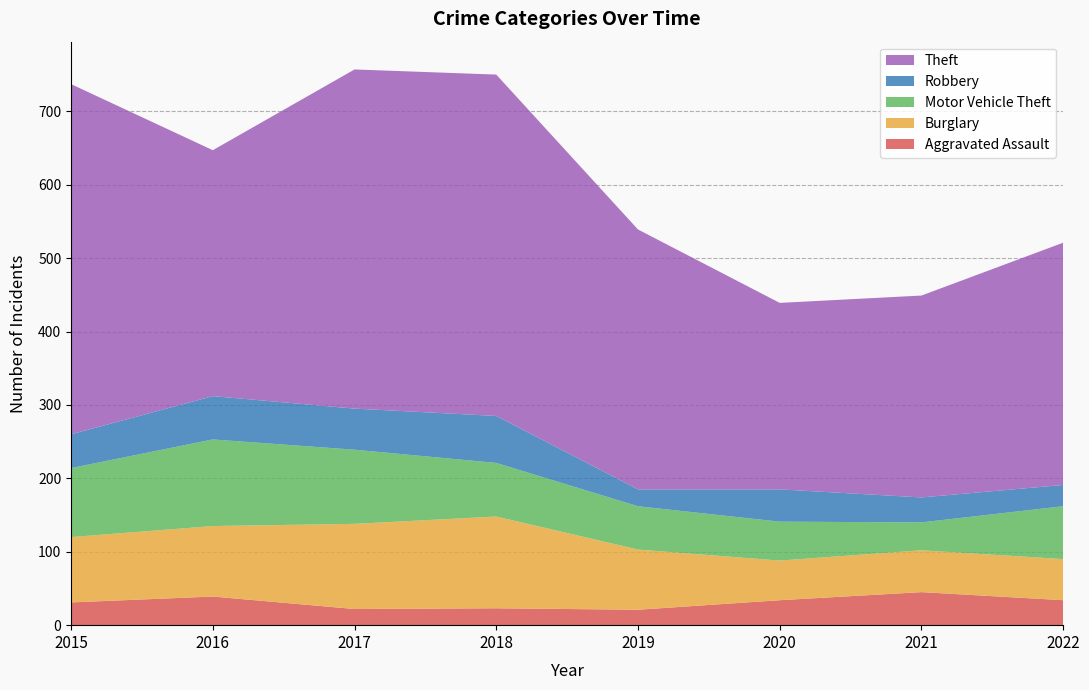

Reading right to left, what are all the values shown in this chart?

Aggravated Assault: 2022=34	2021=45	2020=34	2019=21	2018=23	2017=22	2016=39	2015=31
Burglary: 2022=56	2021=57	2020=54	2019=82	2018=125	2017=116	2016=96	2015=89
Motor Vehicle Theft: 2022=72	2021=38	2020=53	2019=59	2018=73	2017=101	2016=118	2015=94
Robbery: 2022=29	2021=34	2020=44	2019=23	2018=64	2017=56	2016=59	2015=46
Theft: 2022=330	2021=275	2020=254	2019=354	2018=465	2017=462	2016=335	2015=477